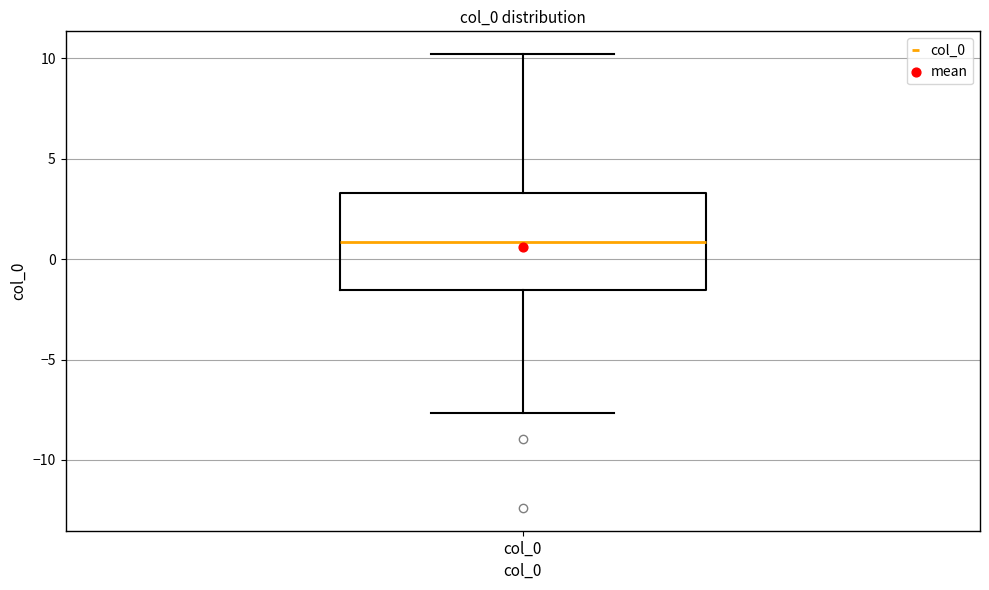

Where does the upper whisker of the box for col_0 end on the y-axis? The values are not printed on the chart, so give them approximately, as read against the axis.

10.0